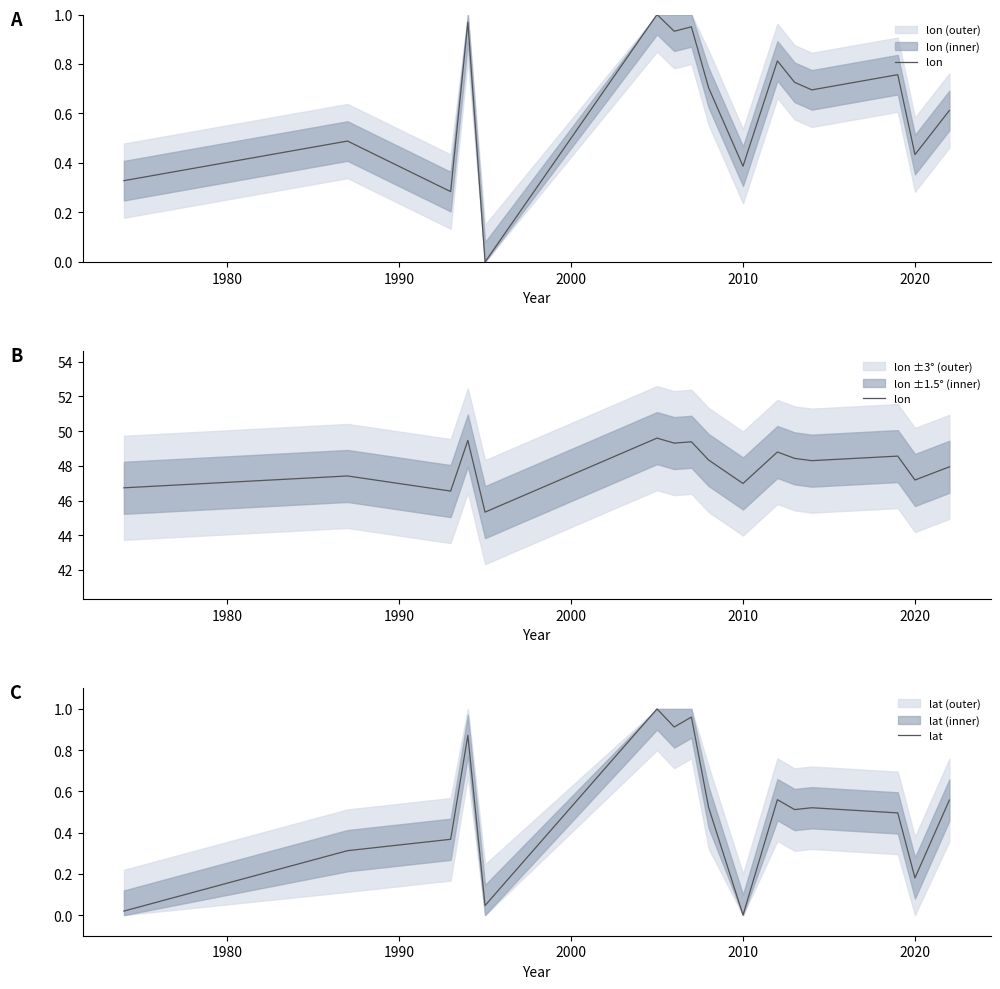

What is the maximum value for lat?

1.0